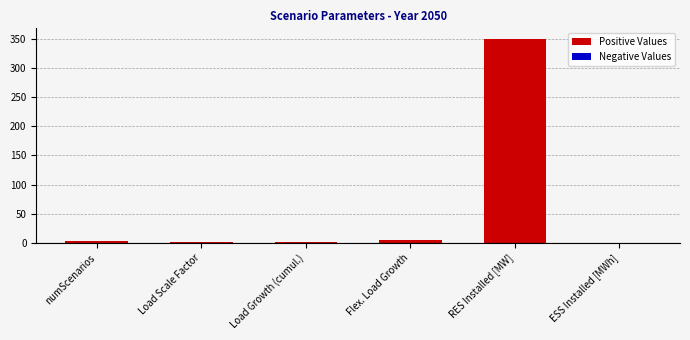

The value at ESS Installed [MWh] is 0.0. True or false?

True